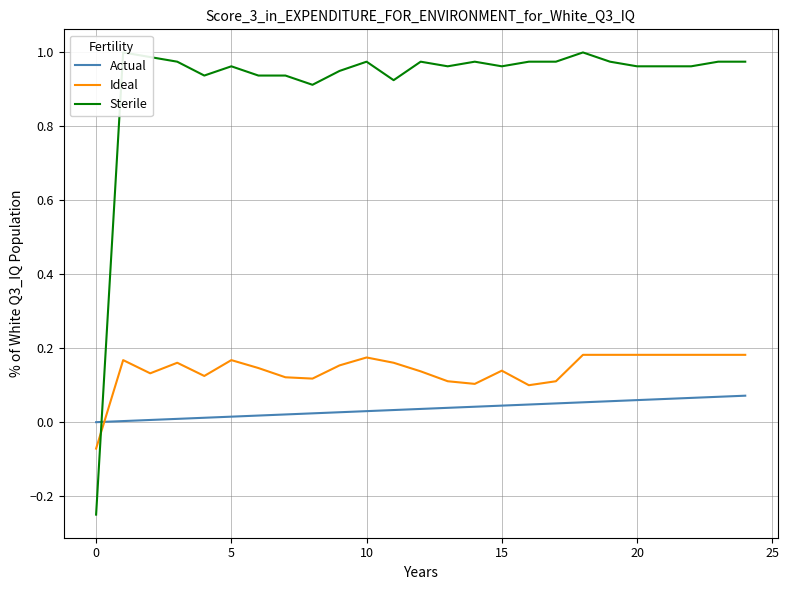

Does the chart display data point markers on the line(s)?

No